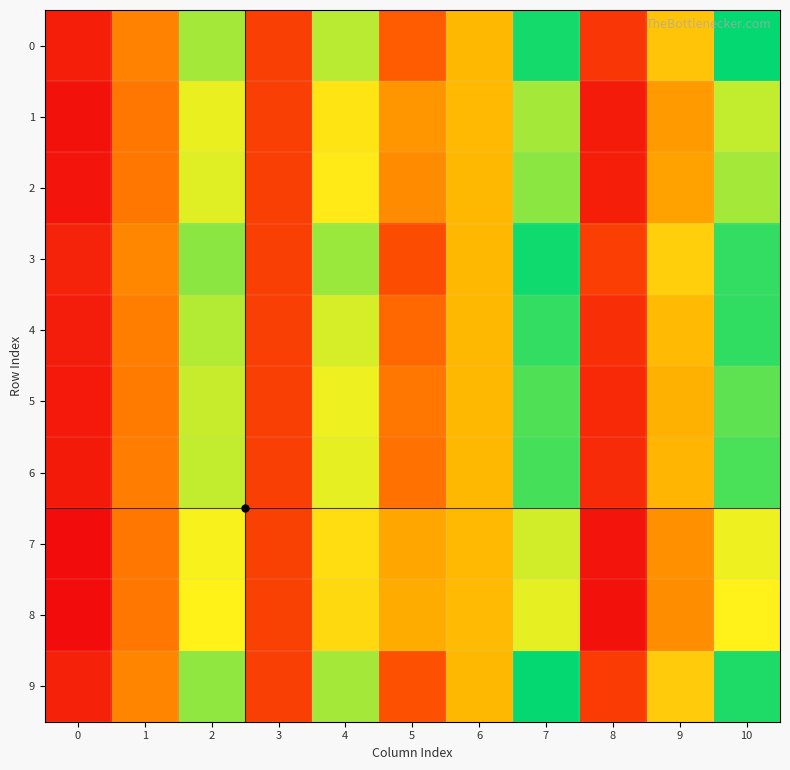

Reading left to right, what are all the values shown in this chart?

0: 0=0.1	1=0.1	2=0.0	3=0.1	4=0.0	5=0.1	6=-0.0	7=0.0	8=-0.1	9=0.0	10=0.0
1: 0=0.1	1=0.1	2=0.0	3=0.1	4=0.0	5=0.0	6=-0.0	7=0.0	8=-0.1	9=0.0	10=0.0
2: 0=0.1	1=0.1	2=0.0	3=0.1	4=0.0	5=0.1	6=-0.0	7=0.0	8=-0.1	9=0.0	10=0.0
3: 0=0.1	1=0.1	2=0.0	3=0.1	4=0.0	5=0.1	6=-0.0	7=0.0	8=-0.1	9=0.0	10=0.0
4: 0=0.1	1=0.1	2=0.0	3=0.1	4=0.0	5=0.1	6=-0.0	7=0.0	8=-0.1	9=0.0	10=0.0
5: 0=0.1	1=0.1	2=0.0	3=0.1	4=0.0	5=0.1	6=-0.0	7=0.0	8=-0.1	9=0.0	10=0.0
6: 0=0.1	1=0.1	2=0.0	3=0.1	4=0.0	5=0.1	6=-0.0	7=0.0	8=-0.1	9=0.0	10=0.0
7: 0=0.1	1=0.1	2=0.0	3=0.1	4=0.0	5=0.0	6=-0.0	7=0.0	8=-0.1	9=0.1	10=0.0
8: 0=0.1	1=0.1	2=0.0	3=0.1	4=0.0	5=0.0	6=-0.0	7=0.0	8=-0.1	9=0.1	10=0.0
9: 0=0.1	1=0.1	2=0.0	3=0.1	4=0.0	5=0.1	6=-0.0	7=0.0	8=-0.1	9=0.0	10=0.0